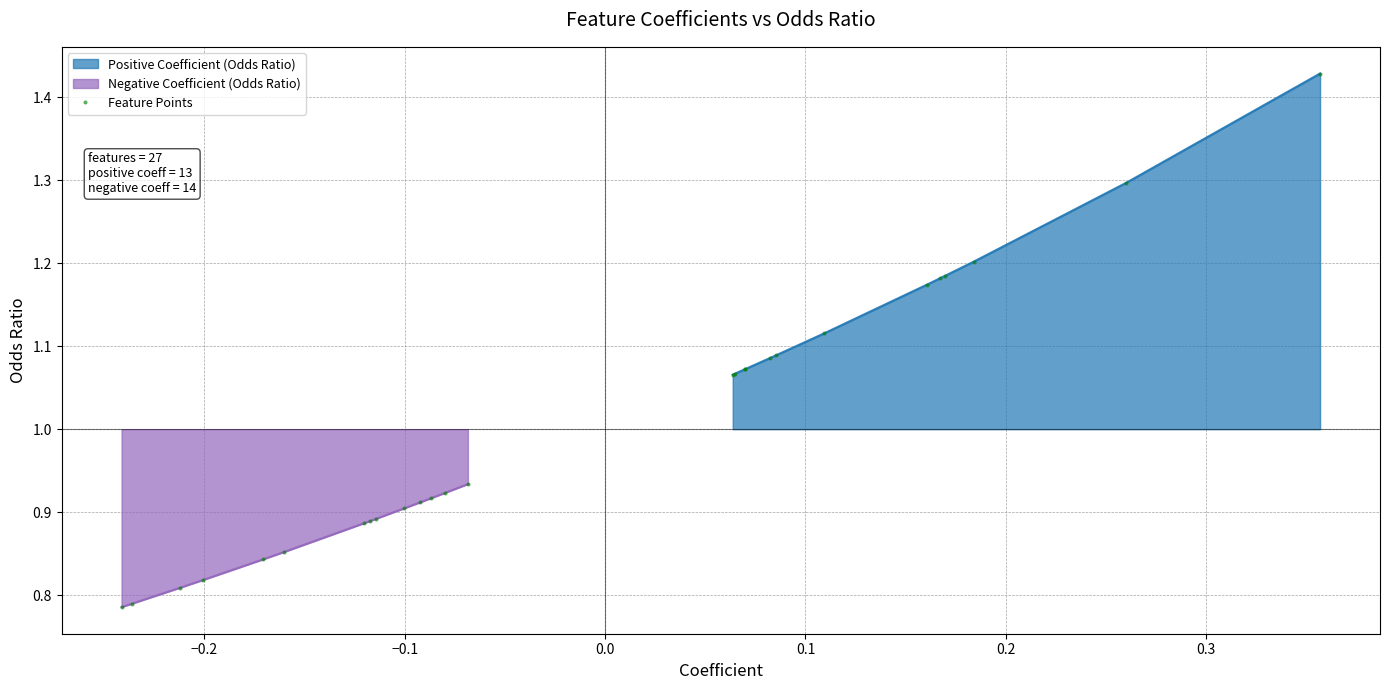

What is the smallest value displayed?

0.8